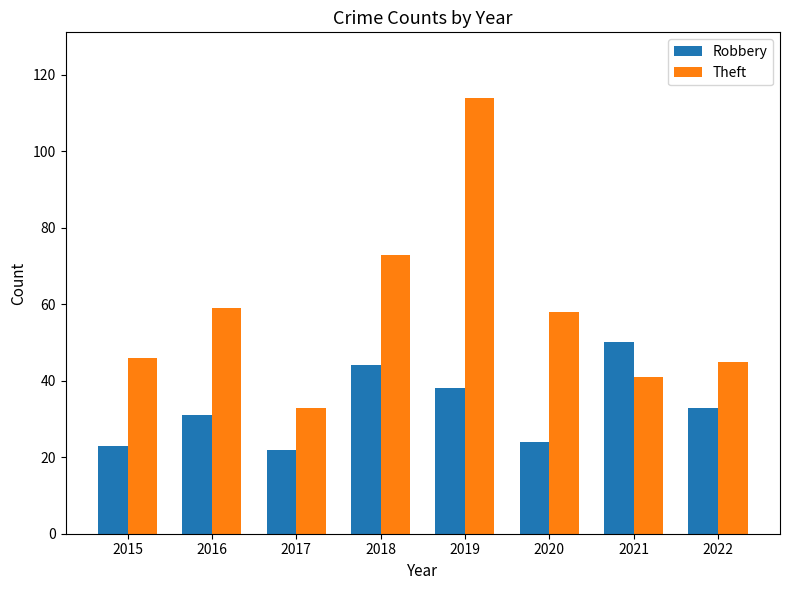

True or false: Theft has a value of 18 at 2016.

False